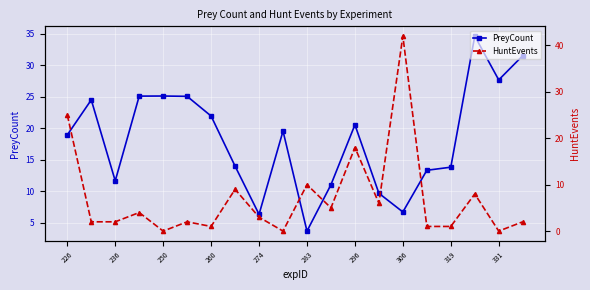

What is the highest value of the PreyCount series?

34.6